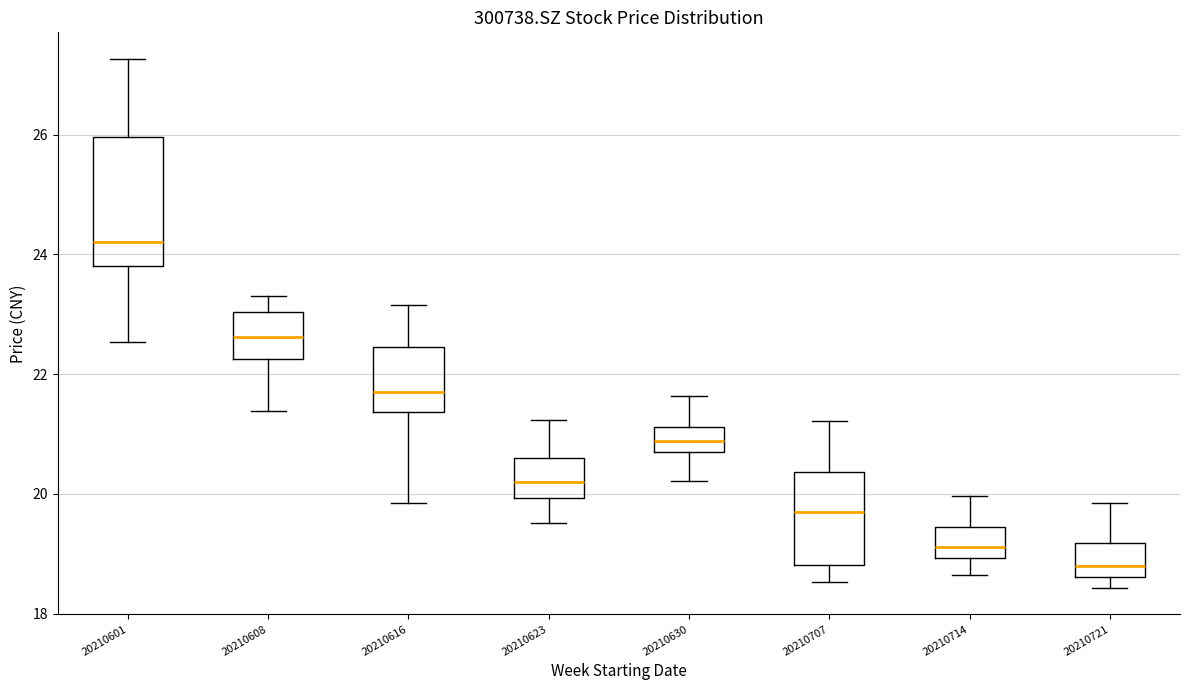

Which box's median line is the lowest?

20210721